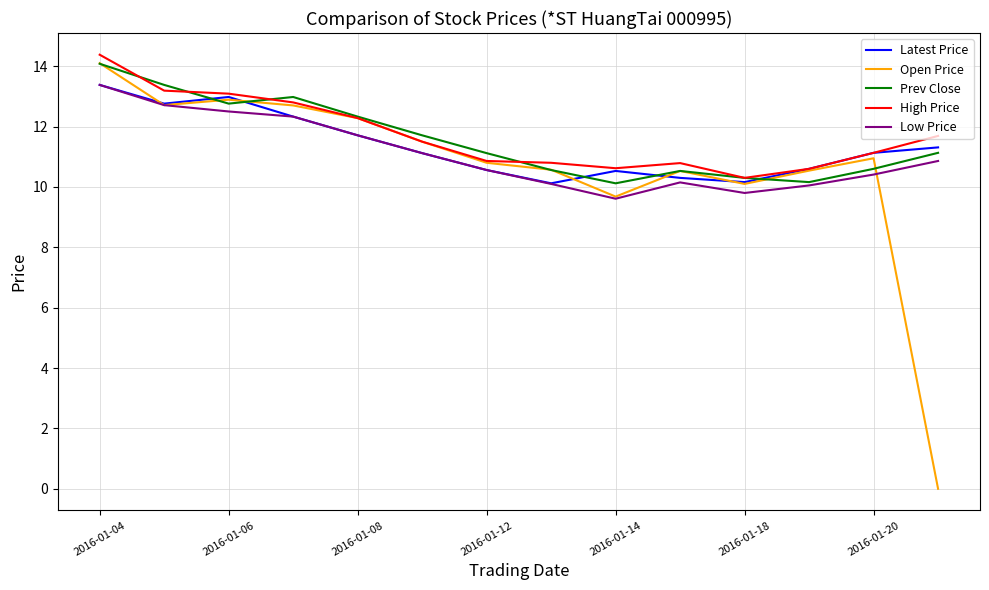

List the series in order of their overall mean, highest first.

High Price, Prev Close, Latest Price, Low Price, Open Price